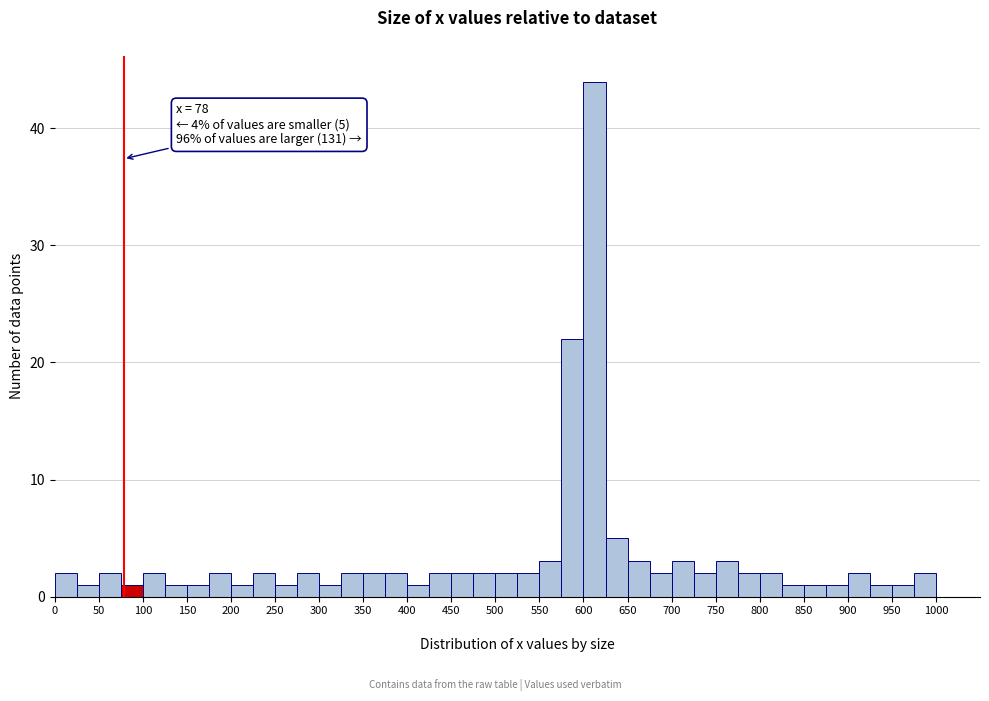

Which range on the x-axis has the tallest bar?

600 to 625